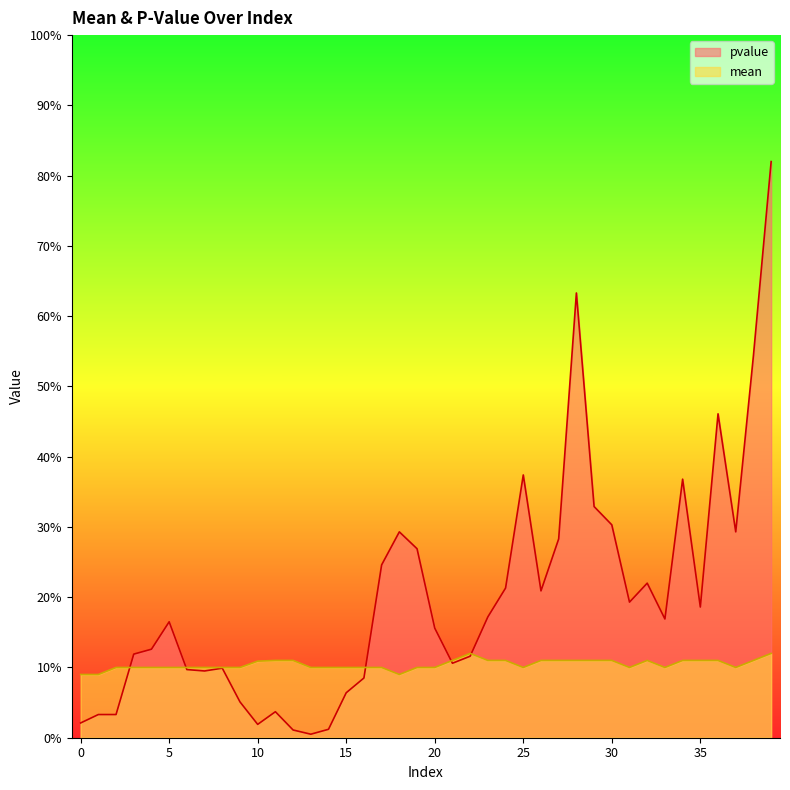

After their last crossing, which series has the higher values: pvalue or mean?

pvalue